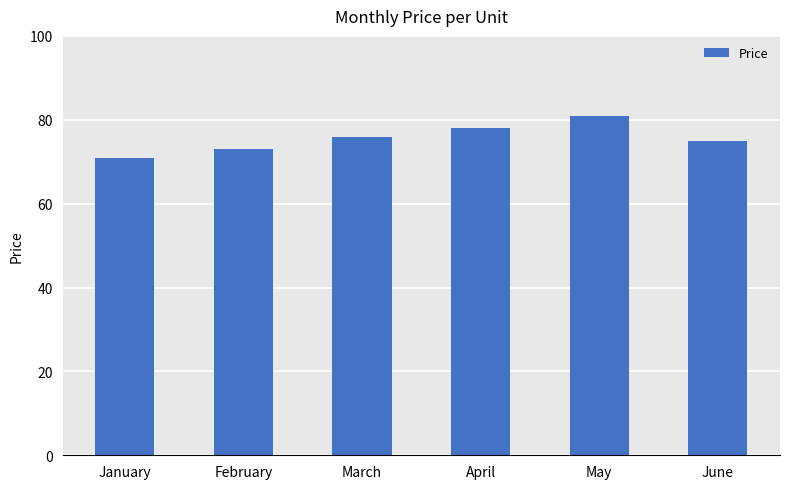

Rank the categories by value from highest to lowest.

May, April, March, June, February, January